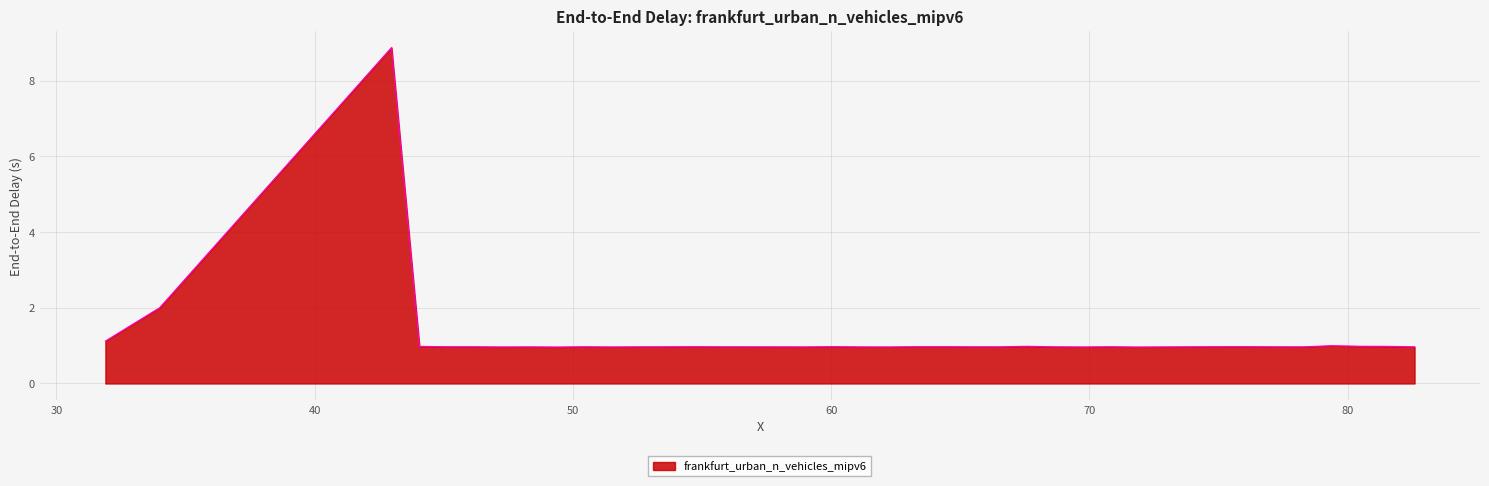

Reading left to right, transcribe all the data shown in this chart.

1.1	2.0	8.9	1.0	1.0	1.0	1.0	1.0	1.0	1.0	1.0	1.0	1.0	1.0	1.0	1.0	1.0	1.0	1.0	1.0	1.0	1.0	1.0	1.0	1.0	1.0	1.0	1.0	1.0	1.0	1.0	1.0	1.0	1.0	1.0	1.0	1.0	1.0	1.0	1.0